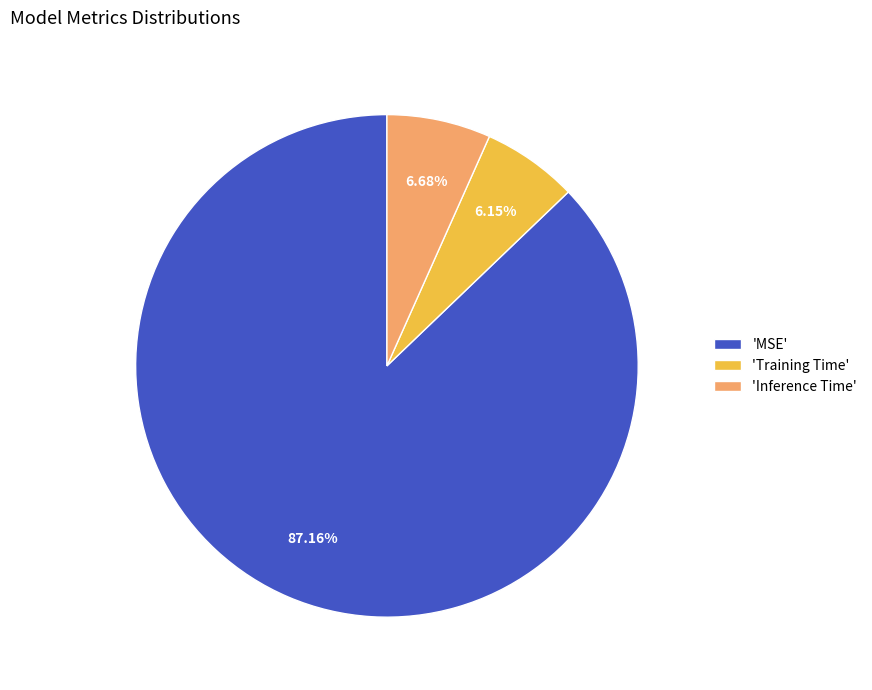

Which slice is the largest?

'MSE'